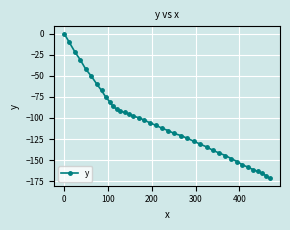

How many values are below zero?

39